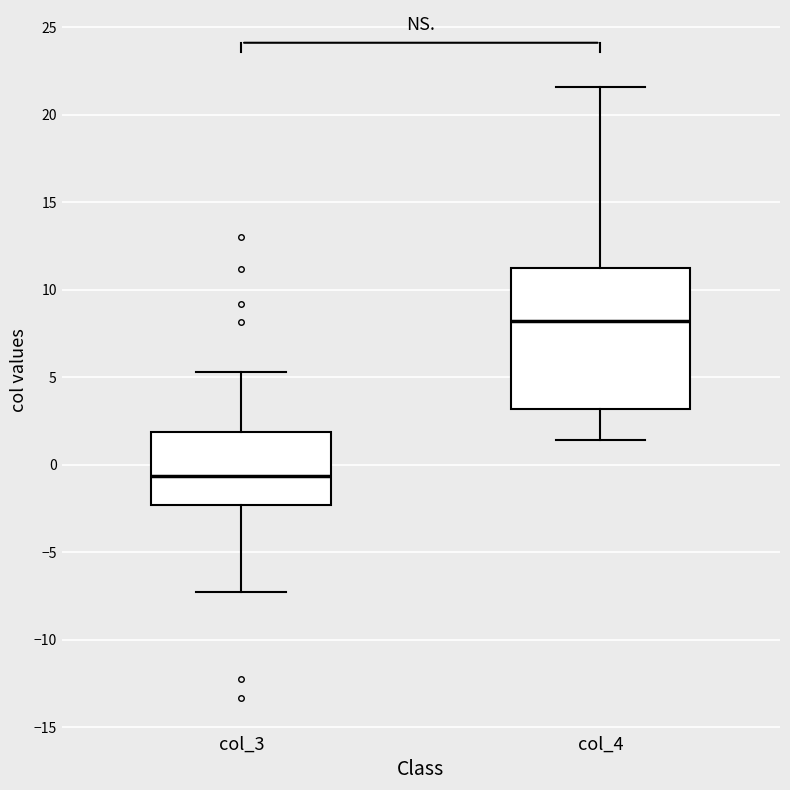

Where does the upper whisker of the box for col_3 end on the y-axis? The values are not printed on the chart, so give them approximately, as read against the axis.

5.5